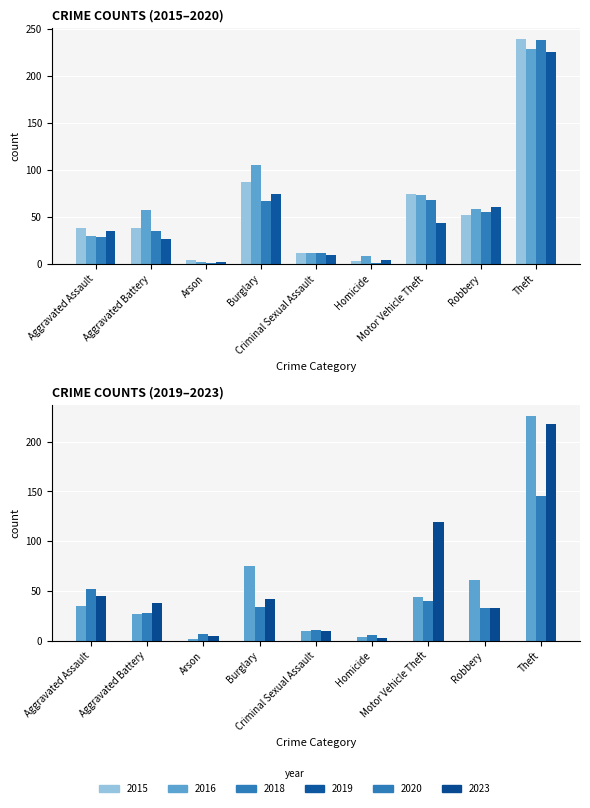

What is the lowest value of the 2016 series?

2